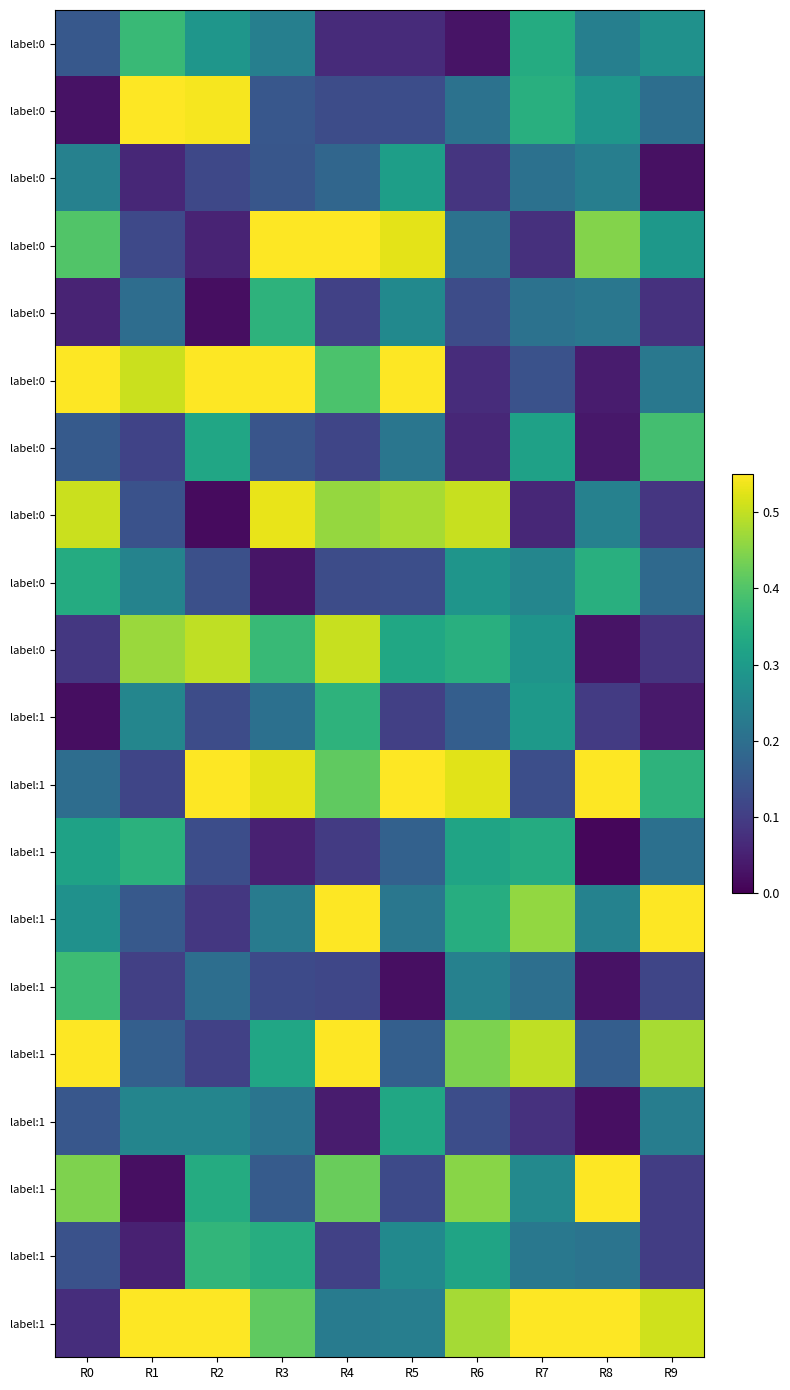

Which label corresponds to the largest value in the chart?

R1